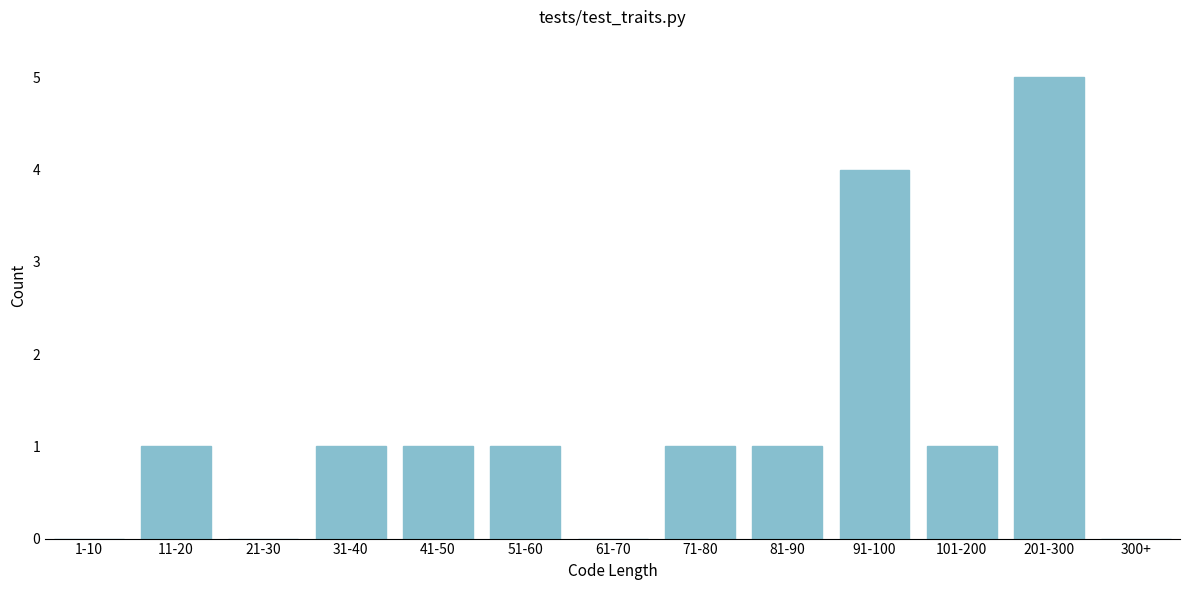

Reading left to right, list all the values displayed in this chart.

1-10=0	11-20=1	21-30=0	31-40=1	41-50=1	51-60=1	61-70=0	71-80=1	81-90=1	91-100=4	101-200=1	201-300=5	300+=0